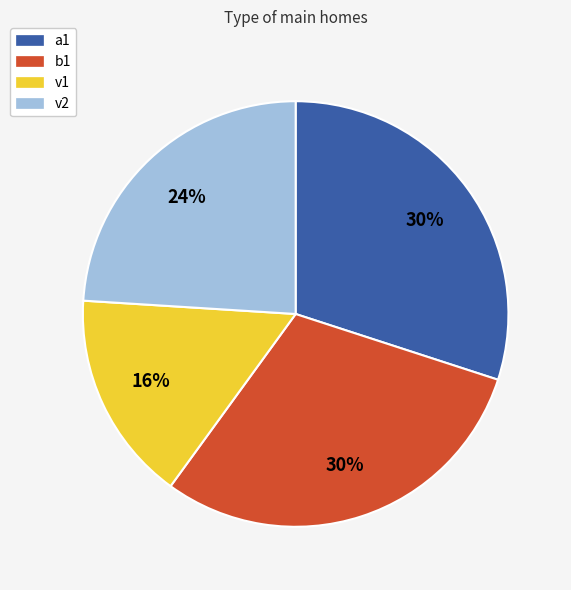

What percentage is the v2 slice, to the nearest percent?

24%